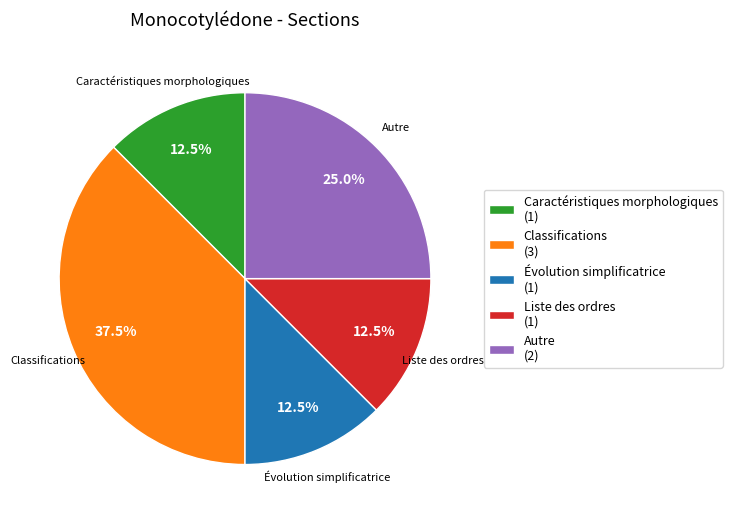

To the nearest percent, what is the average slice percentage?

20%